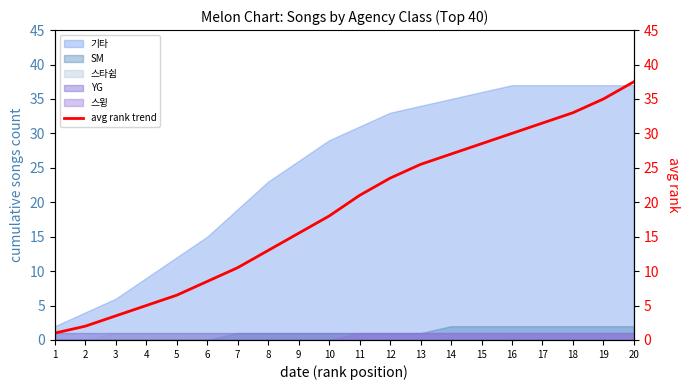

What is the sum of all values?

376.0